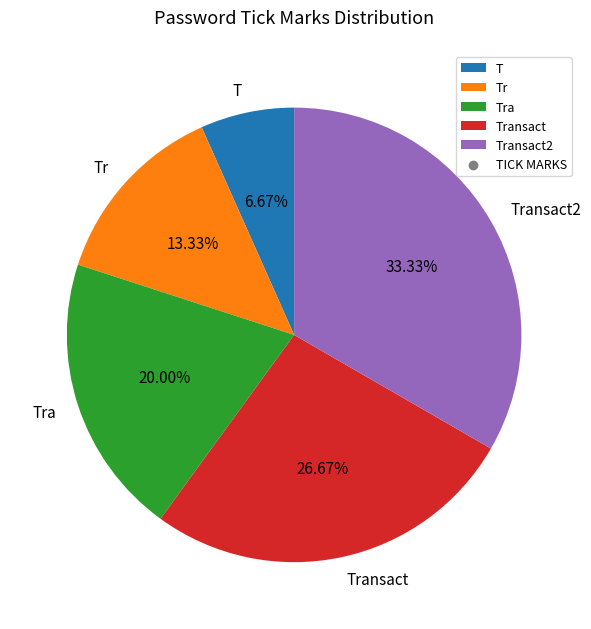

True or false: Tr accounts for 13% of the total.

True